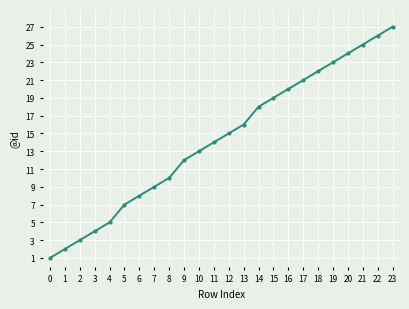

How many categories are shown in the chart?

24